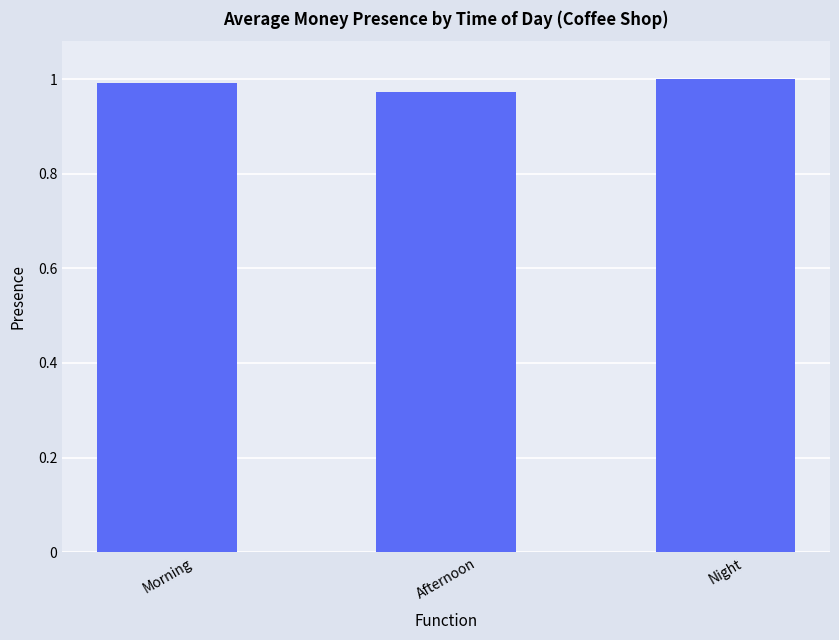

Is it true that the value at Afternoon is 0.7?

False